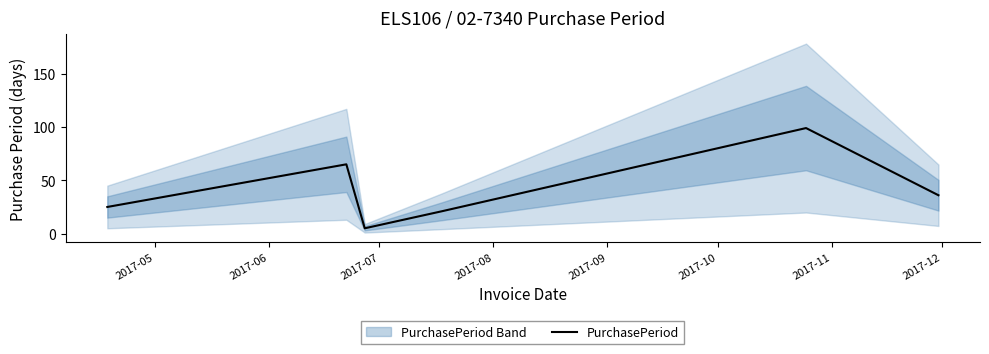

How many values exceed 36?

2